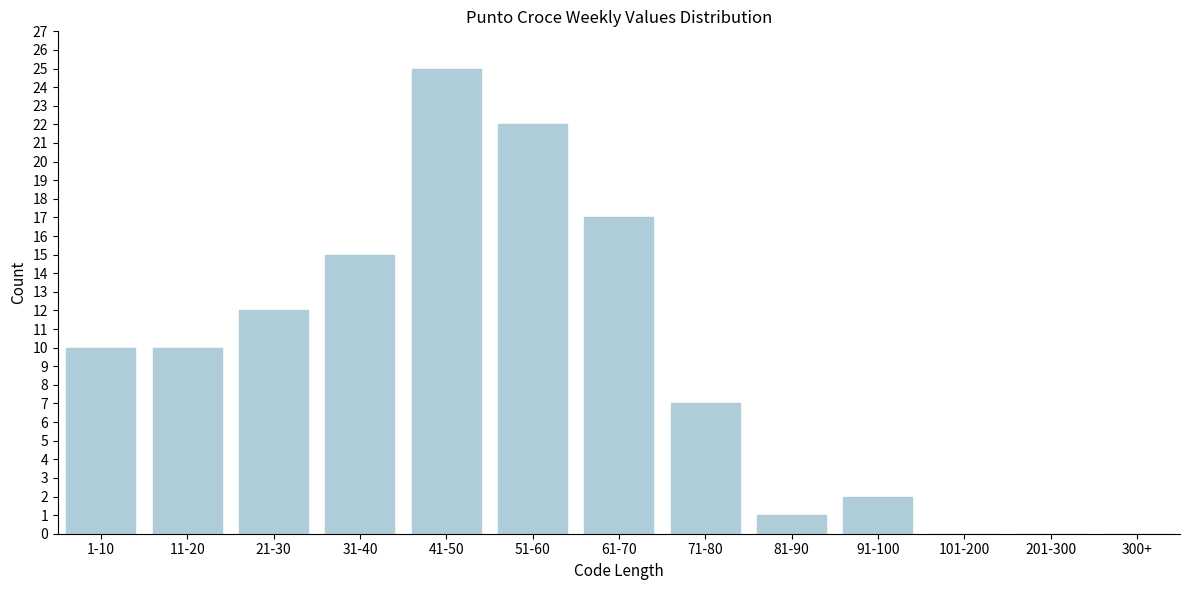

Reading left to right, list all the values displayed in this chart.

1-10=10	11-20=10	21-30=12	31-40=15	41-50=25	51-60=22	61-70=17	71-80=7	81-90=1	91-100=2	101-200=0	201-300=0	300+=0